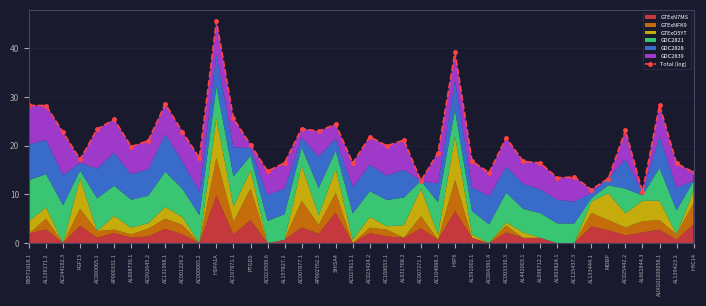

Reading left to right, what are all the values shown in this chart?

BX571818.1=28.3	AL136171.2=28.3	AC244102.3=22.8	FGF13=17.2	AC000065.1=23.4	AP000331.1=25.4	AL008730.1=19.8	AC092645.2=21.0	AC131568.1=28.6	AC001226.2=22.9	AC000065.2=17.5	HSPA1A=45.6	AC107871.1=25.6	PTGDS=20.2	AC023509.6=14.8	AL157827.2=16.5	AC007877.1=23.5	AP002762.3=23.0	SHISA4=24.4	AC027811.1=16.4	AC023424.2=21.9	AC108053.1=20.0	AL031768.2=21.2	AC007271.1=12.8	AC104088.3=18.5	H3P6=39.2	AL591002.1=16.8	AC004381.4=14.5	AC093330.3=21.6	AL442003.1=16.8	AL096712.2=16.5	AL603824.1=13.4	AC125437.3=13.6	AL133444.1=11.0	MOBP=13.3	AC025442.2=23.2	AL662844.3=10.5	AUXG01000058.1=28.3	AL139423.2=16.4	H3C14=14.5